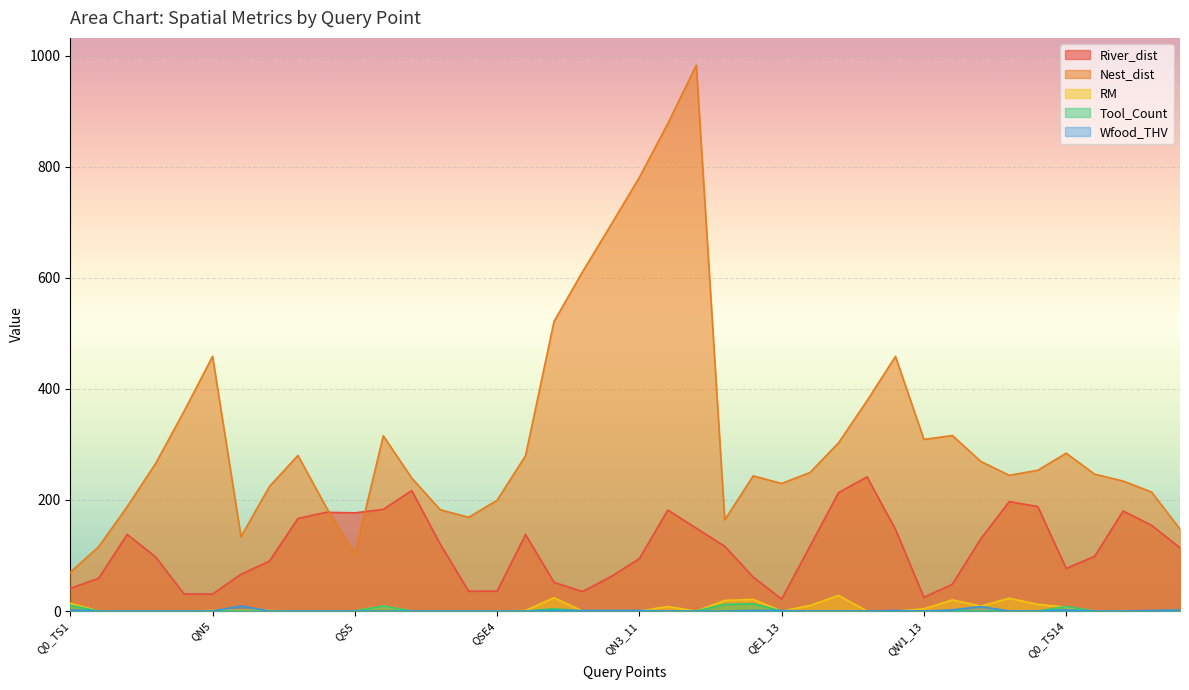

At which label does Wfood_THV reach its minimum?

QN1